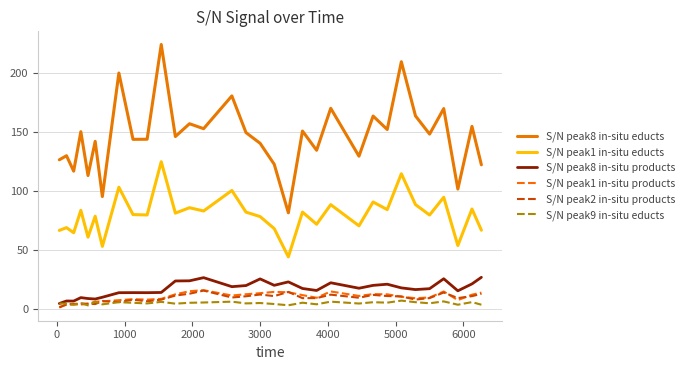

What is the difference between the maximum and minimum values in the S/N peak8 in-situ products series?

22.2